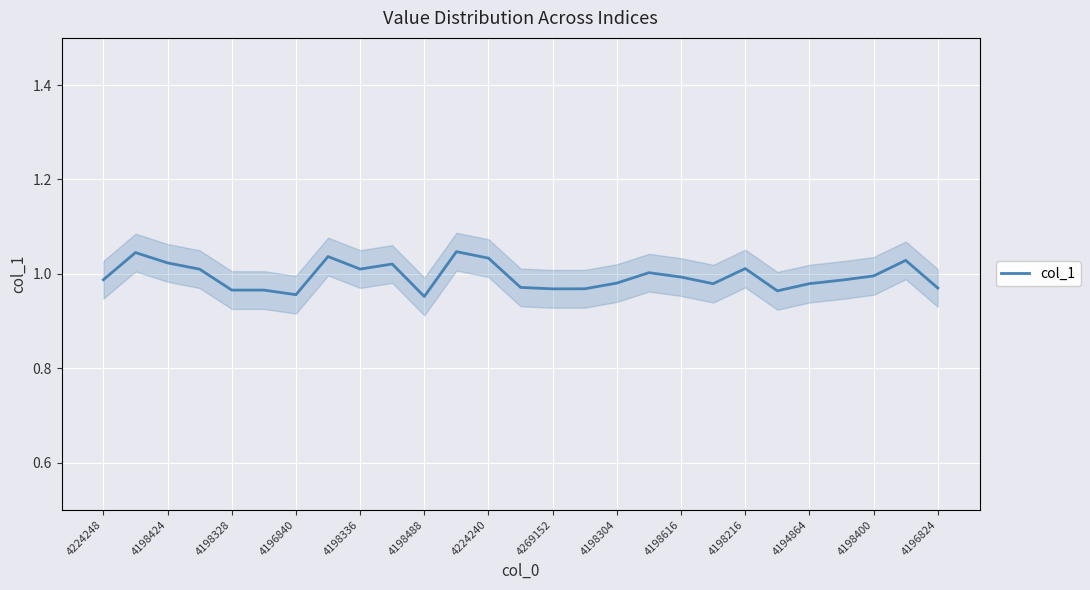

The chart shows a value of 0.3 at 21. True or false?

False